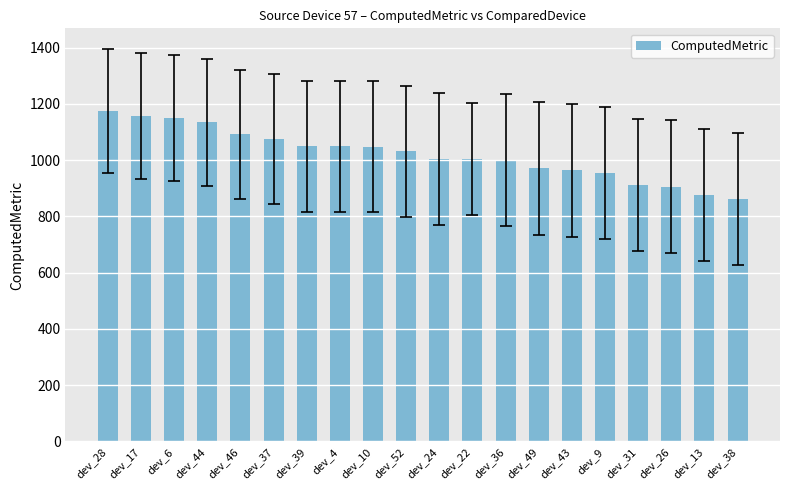

Does the chart contain stacked bars?

No